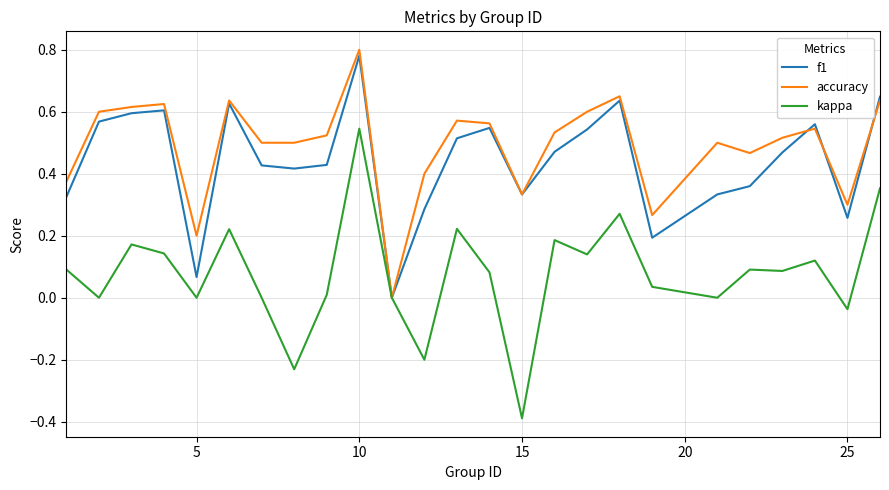

What is the smallest value displayed?

-0.4